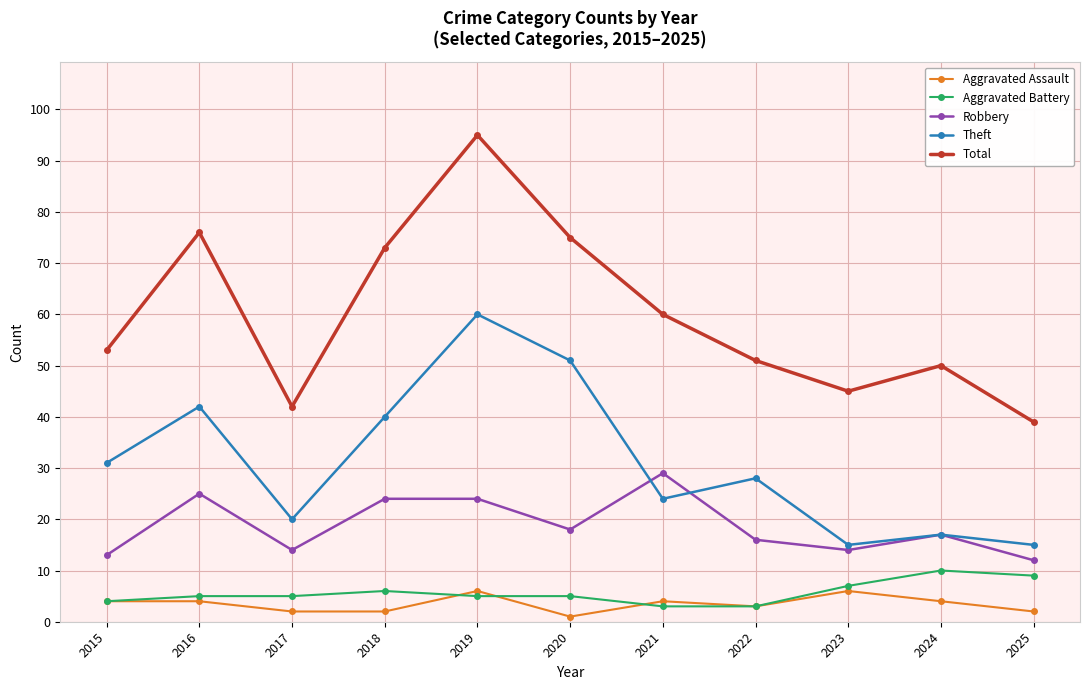

Which series has the widest spread of values?

Total